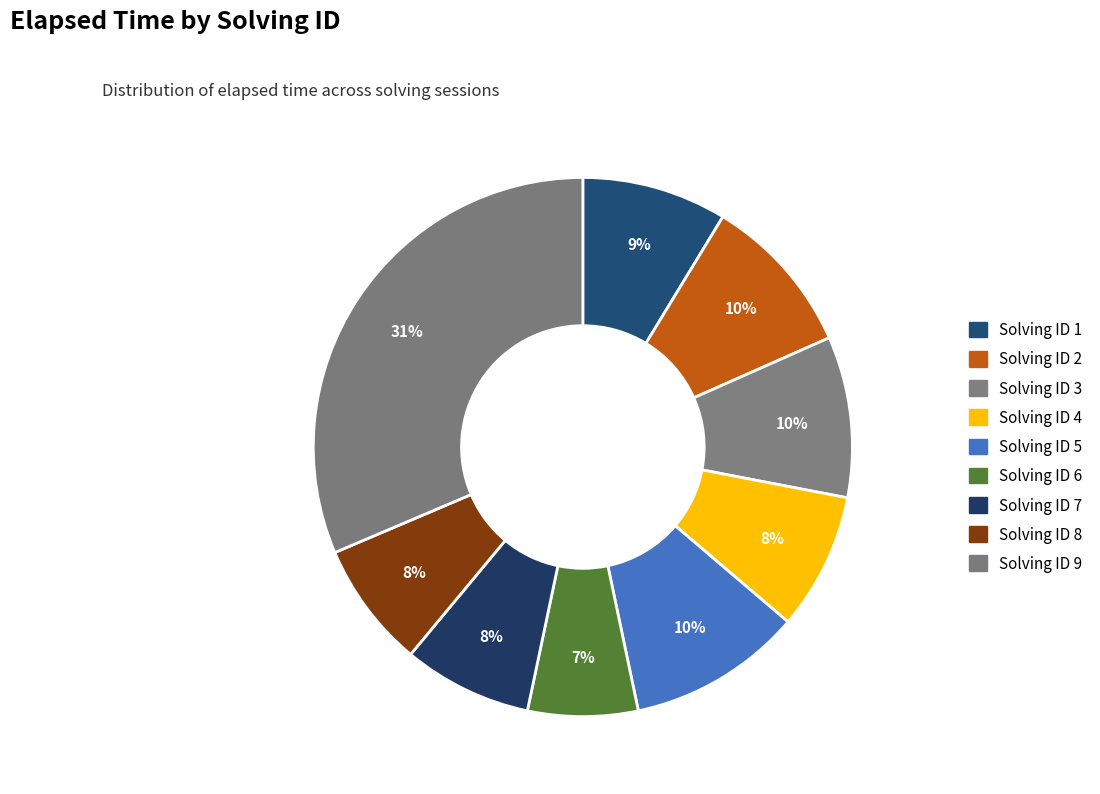

How many segments does this pie chart have?

9